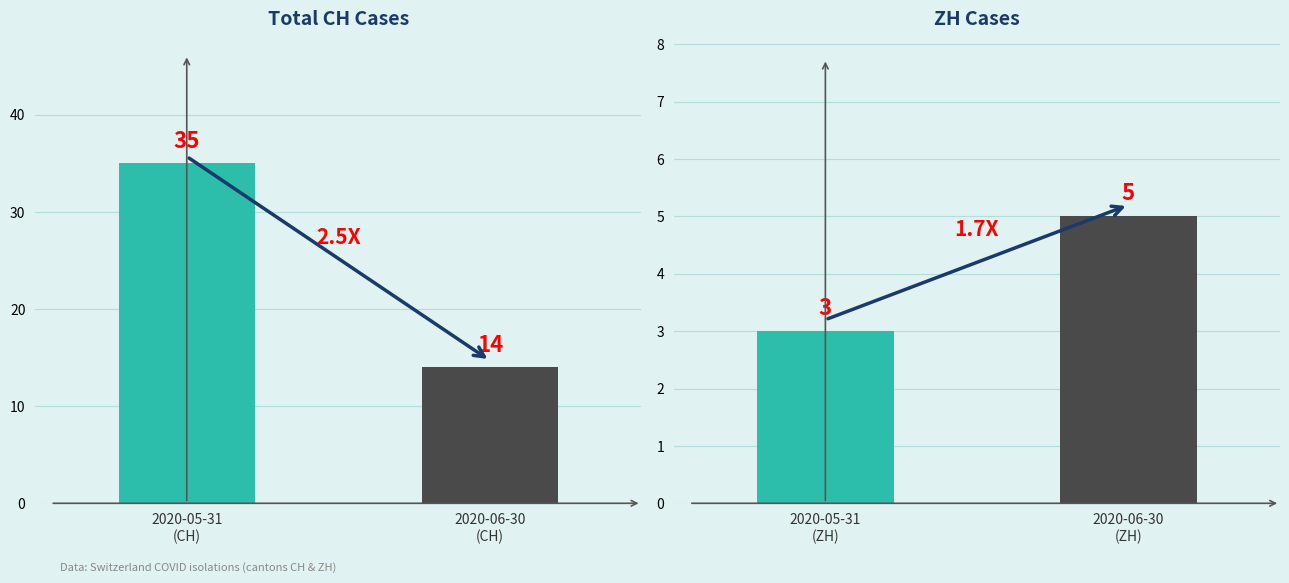

True or false: ZH has a value of 5 at 2020-06-30 (ZH).

True